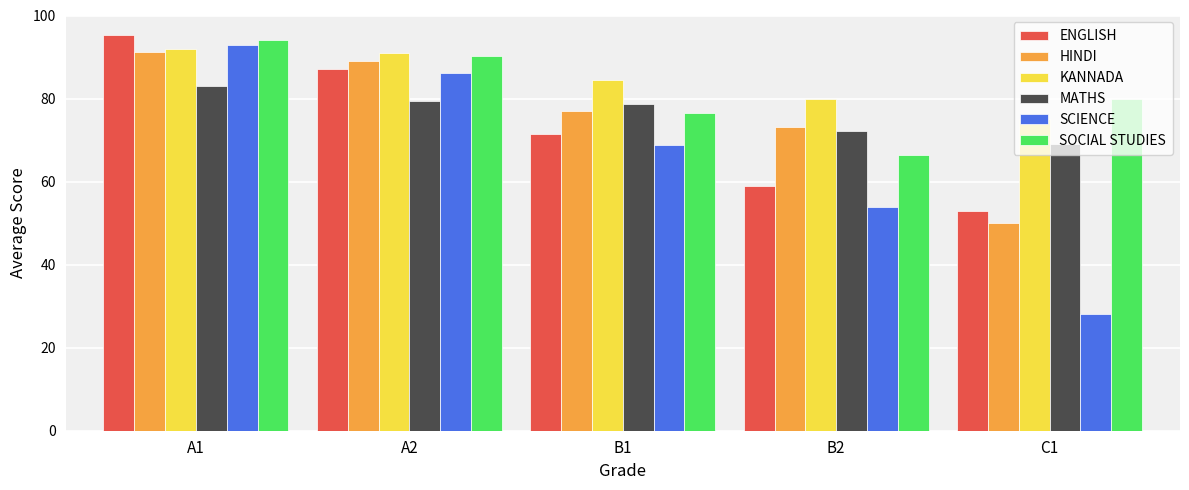

Where does the KANNADA series first go above 84?

A1